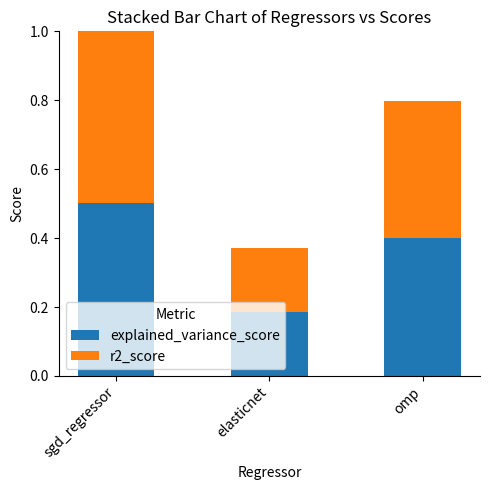

The explained_variance_score series shows 0.6 at omp. True or false?

False